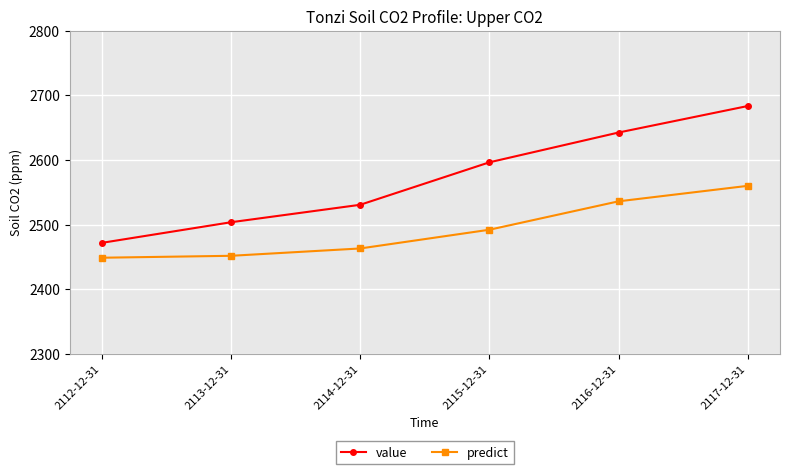

What is the difference between the second highest and minimum values in the value series?

170.7